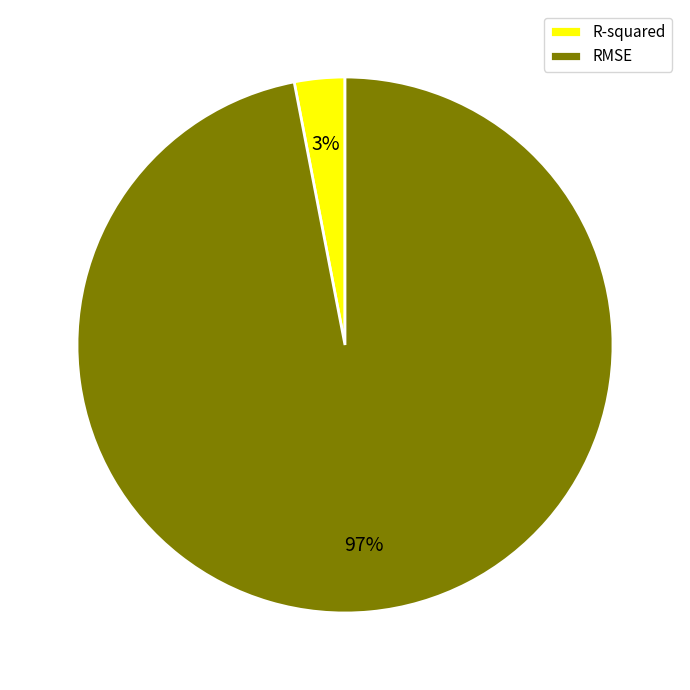

Is there any slice that represents more than half of the pie?

Yes